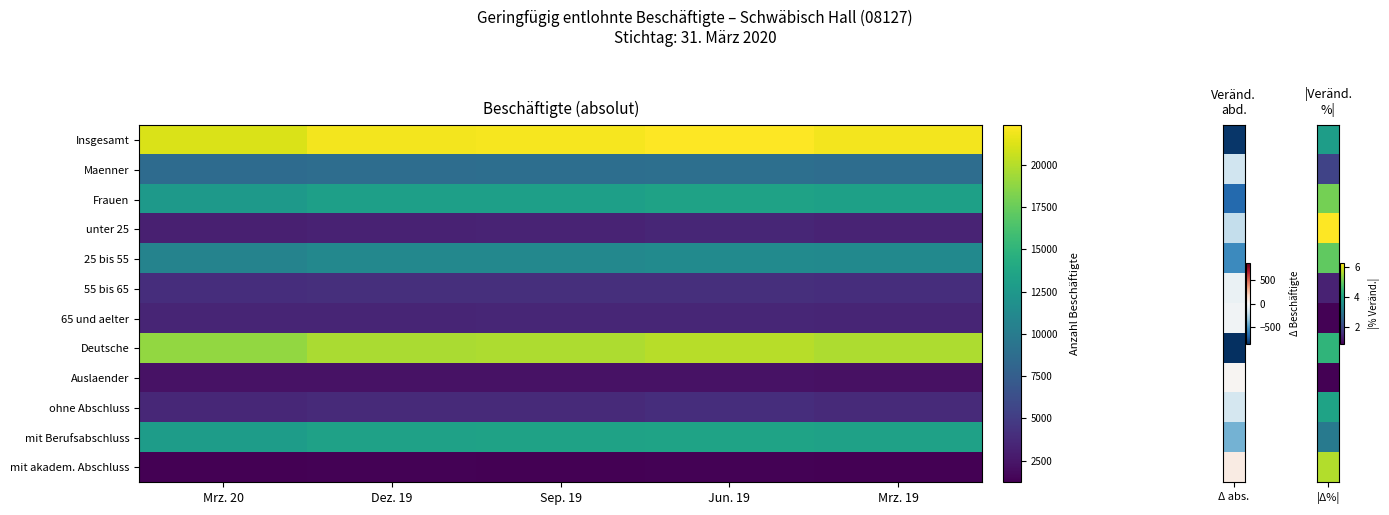

Between Dez. 19 and Sep. 19, which is larger?

Sep. 19